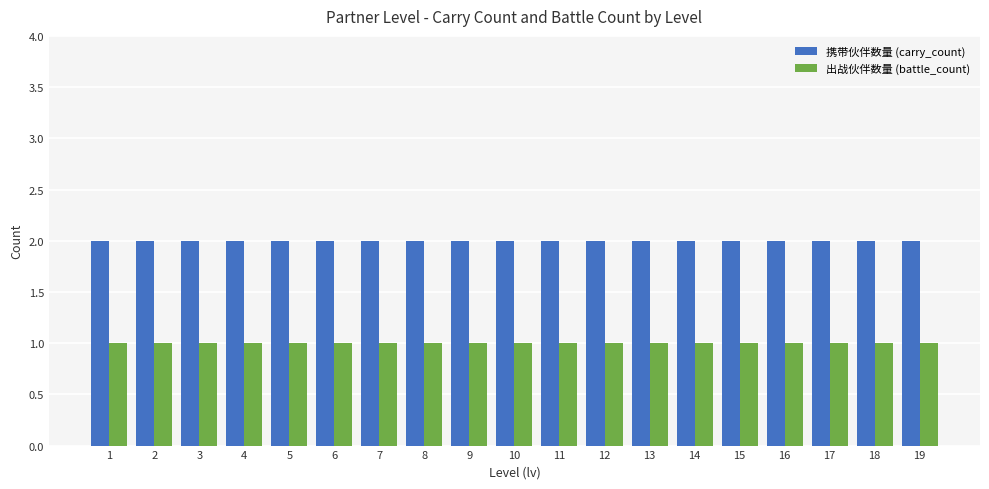

What are all the series names shown in the legend?

携带伙伴数量 (carry_count), 出战伙伴数量 (battle_count)